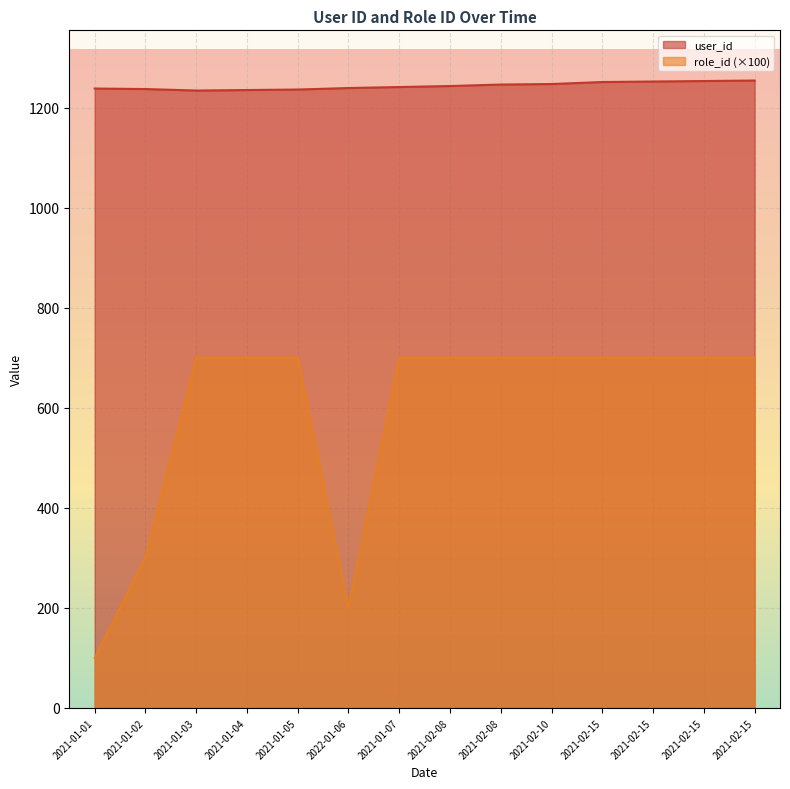

Which label corresponds to the largest value in the chart?

2021-02-15